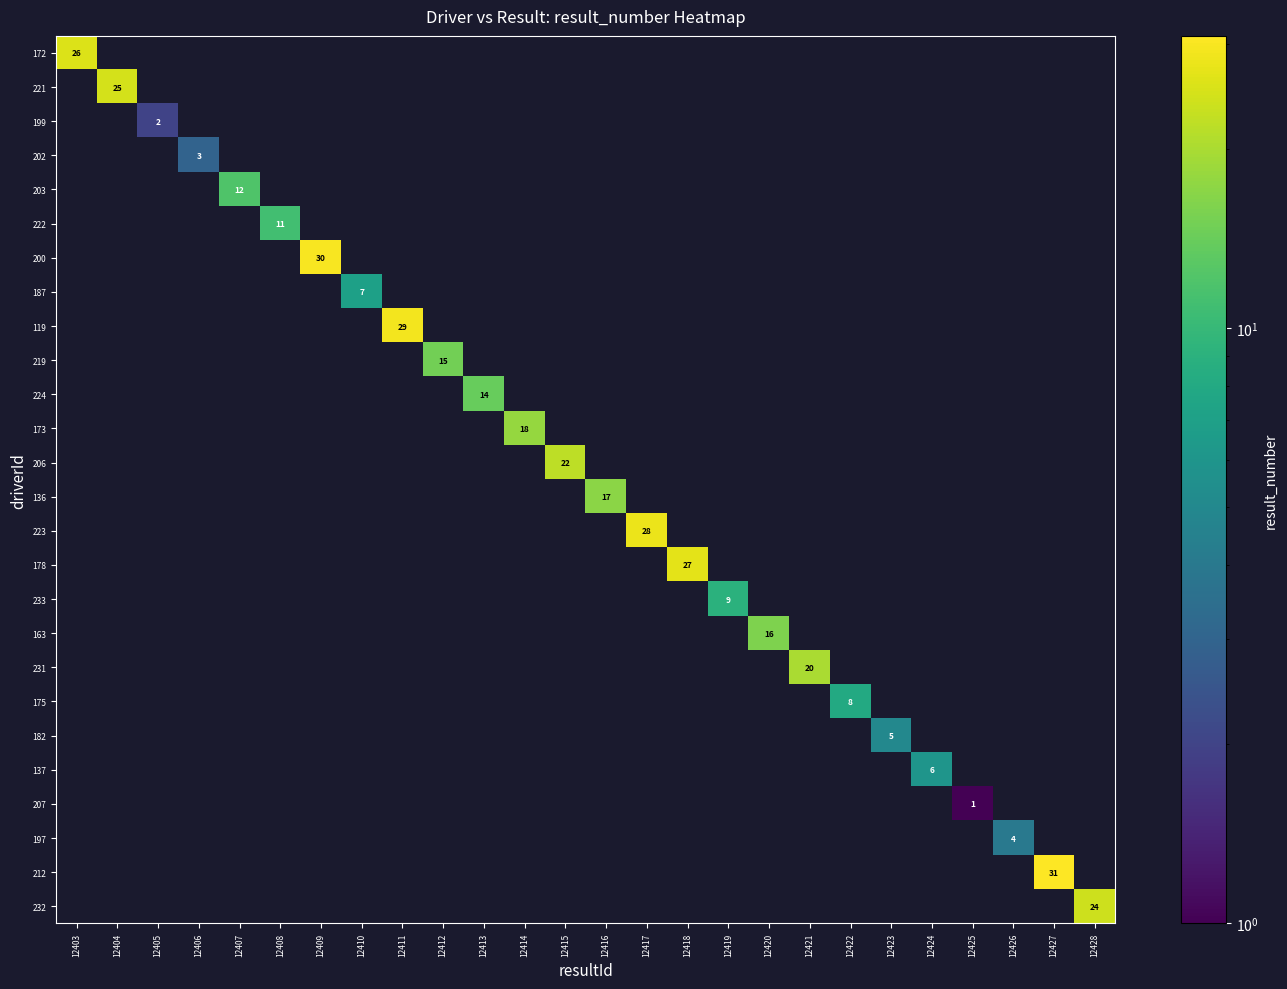

Is it true that 232 equals 6 at 12428?

False